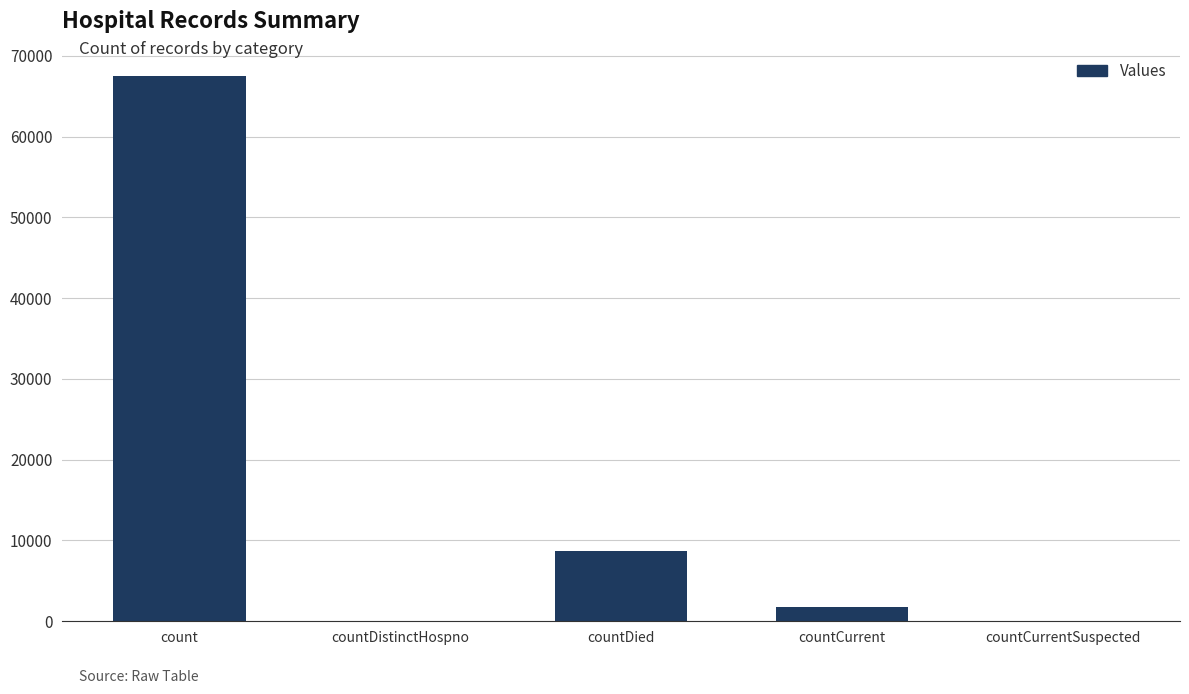

At which category does the chart reach its peak across all series?

count